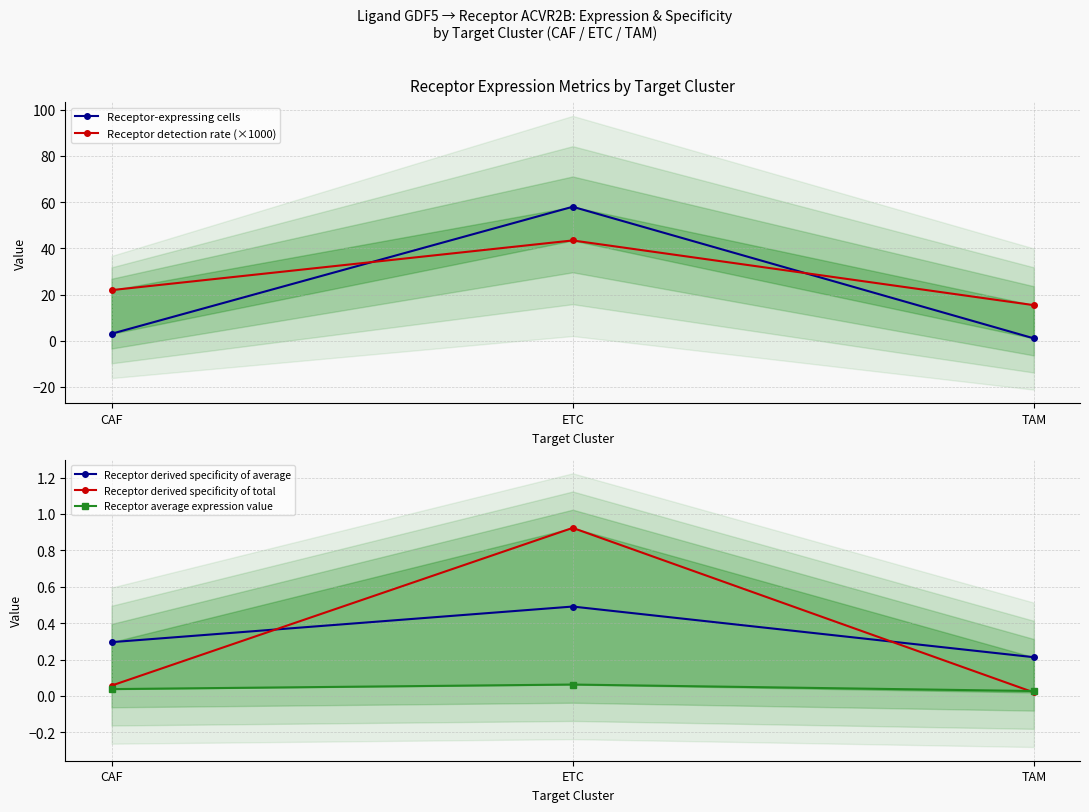

At CAF, list the series in order from largest to smallest.

Receptor detection rate (×1000), Receptor-expressing cells, Receptor derived specificity of average, Receptor derived specificity of total, Receptor average expression value